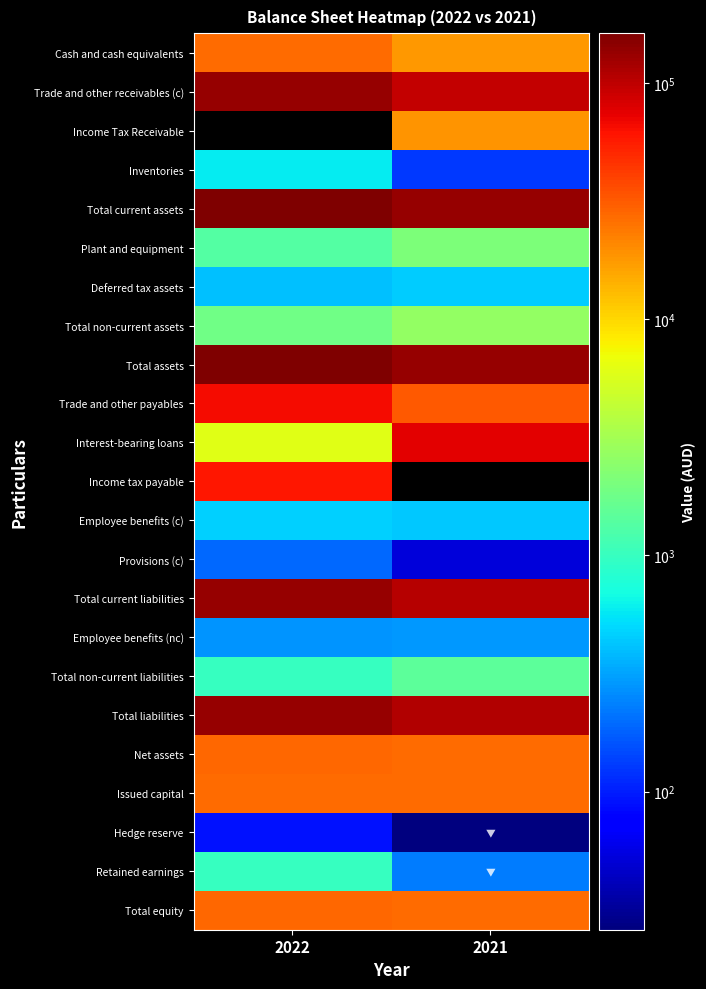

What is the difference between the Total assets values at 2022 and 2021?

26436.0